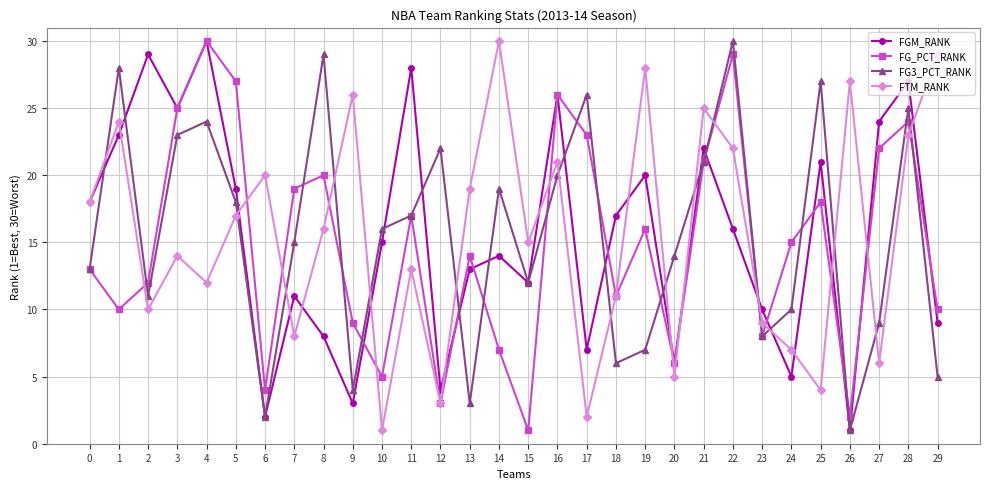

What is the difference between the highest and lowest values at 3?

11